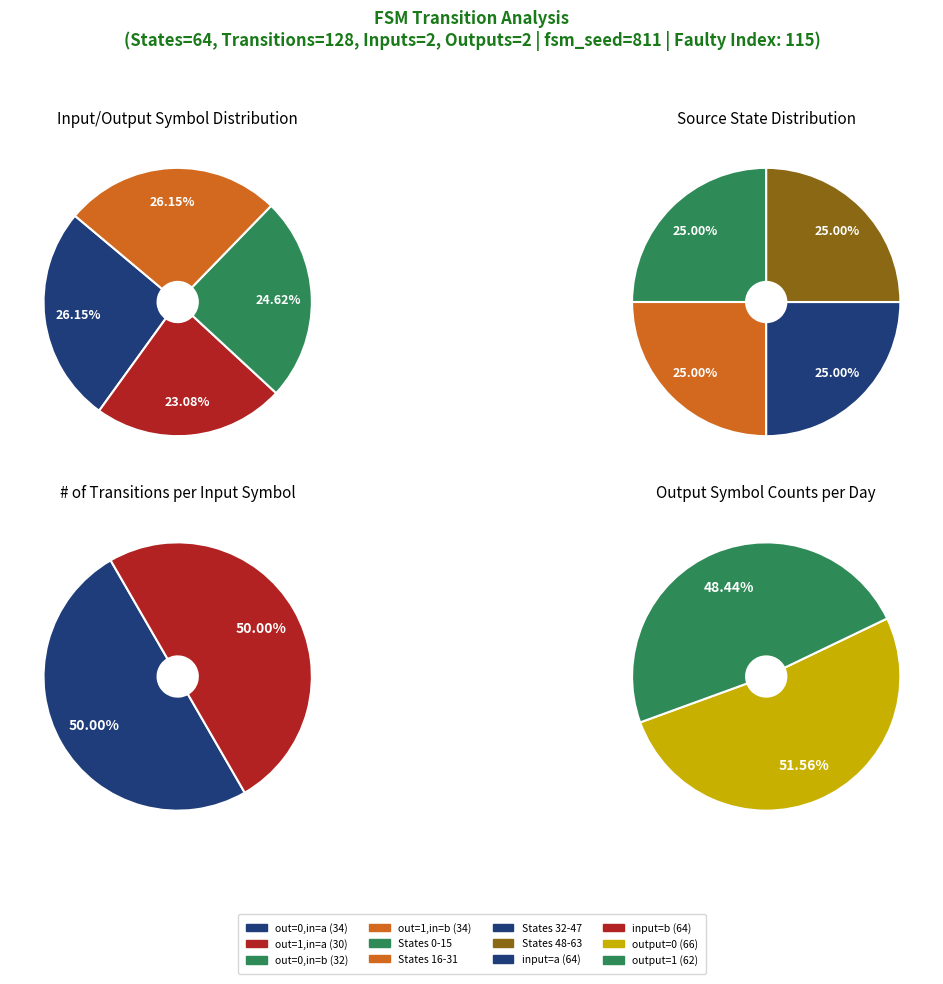

How many segments does this pie chart have?

4